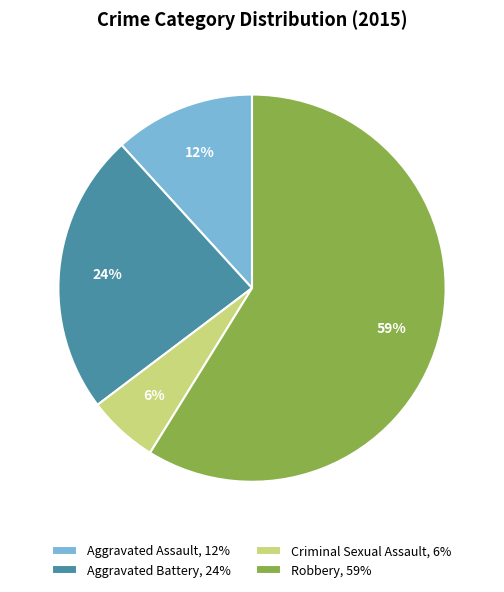

What is the majority slice?

Robbery